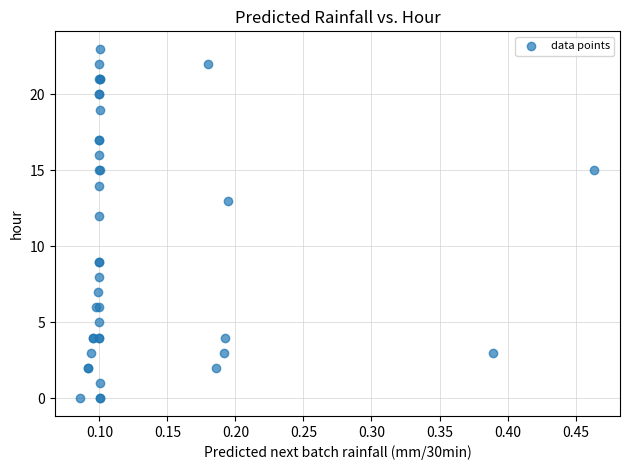

What Y value in the scatter plot is closest to 11?

12